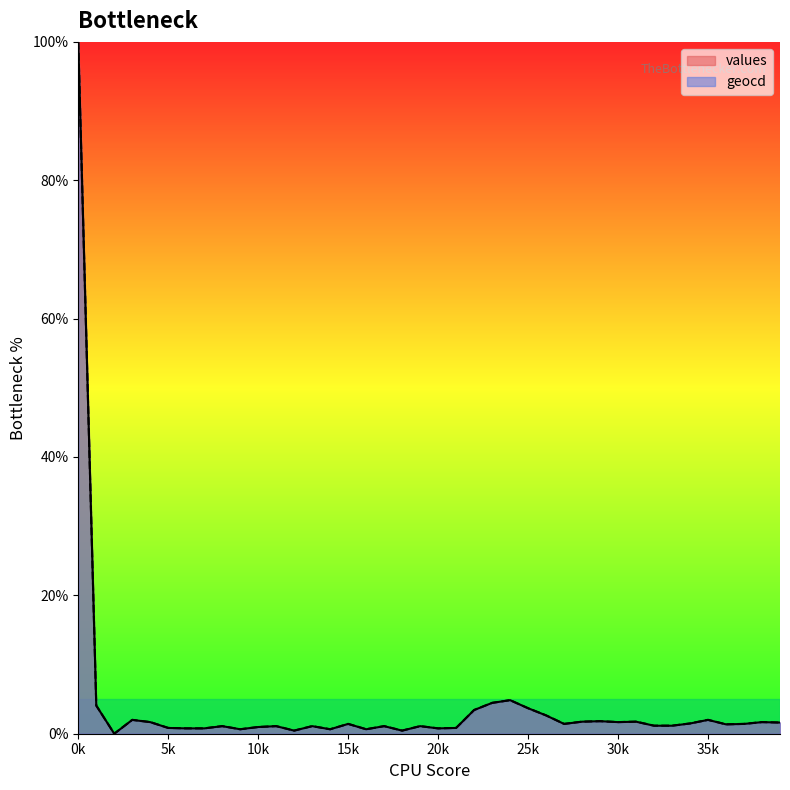

What is the value of the geocd point at the 34th from the left?

1.2